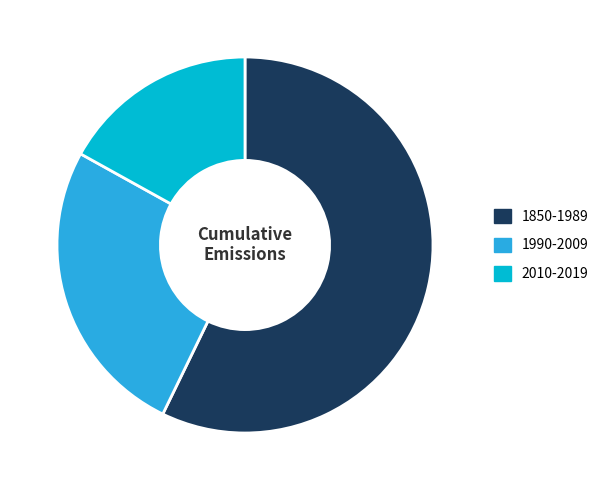

What is the majority slice?

1850-1989